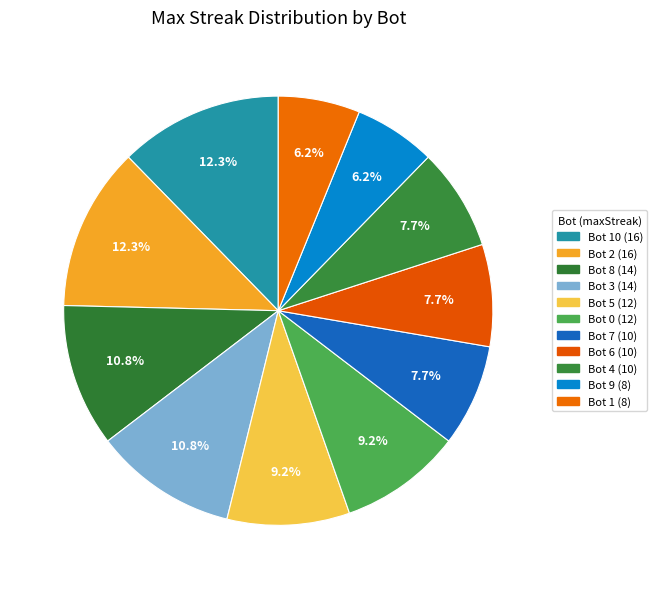

How many slices are in this pie chart?

11